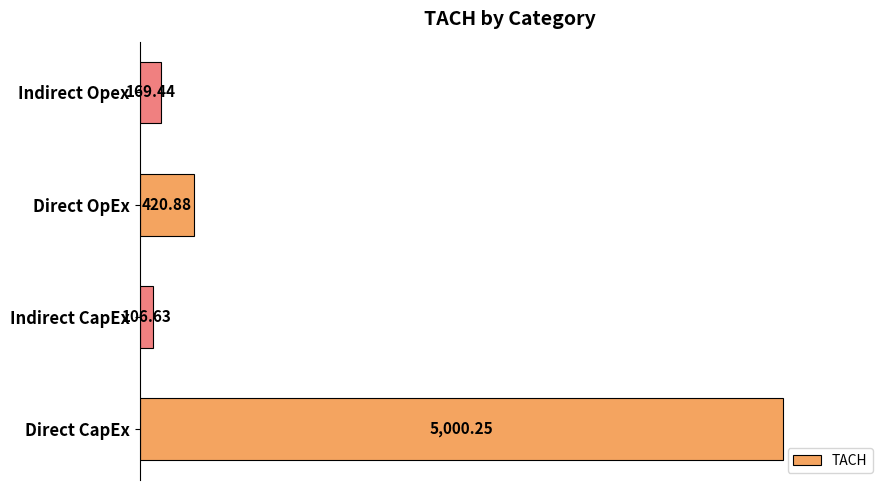

At which label is the value closest to 2553?

Direct OpEx